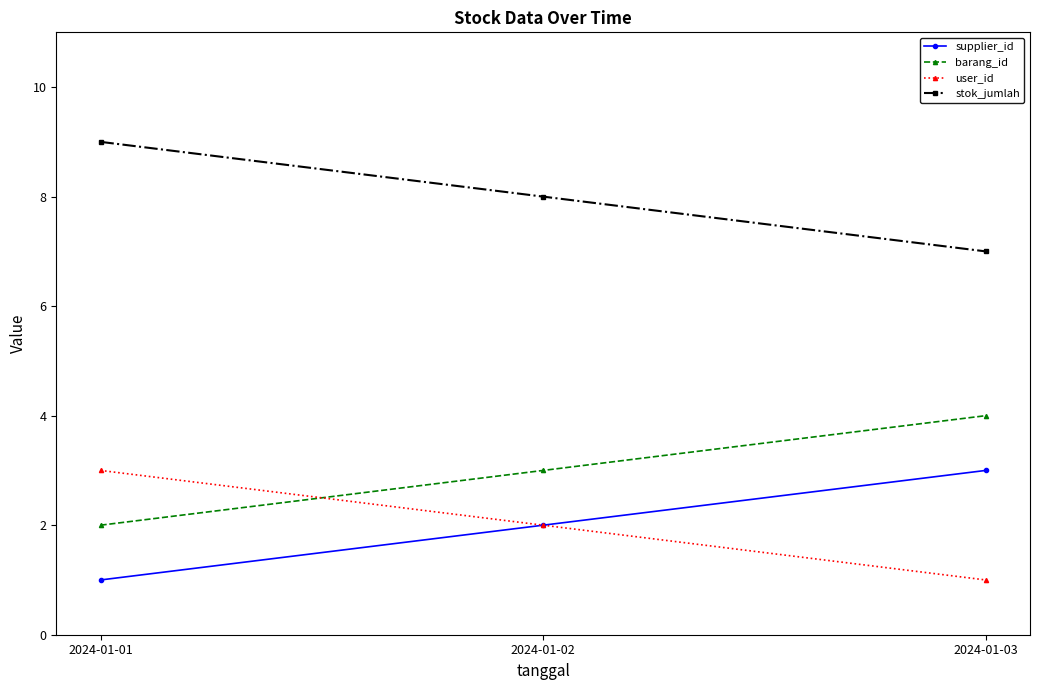

What is the difference between the maximum and minimum values in the supplier_id series?

2